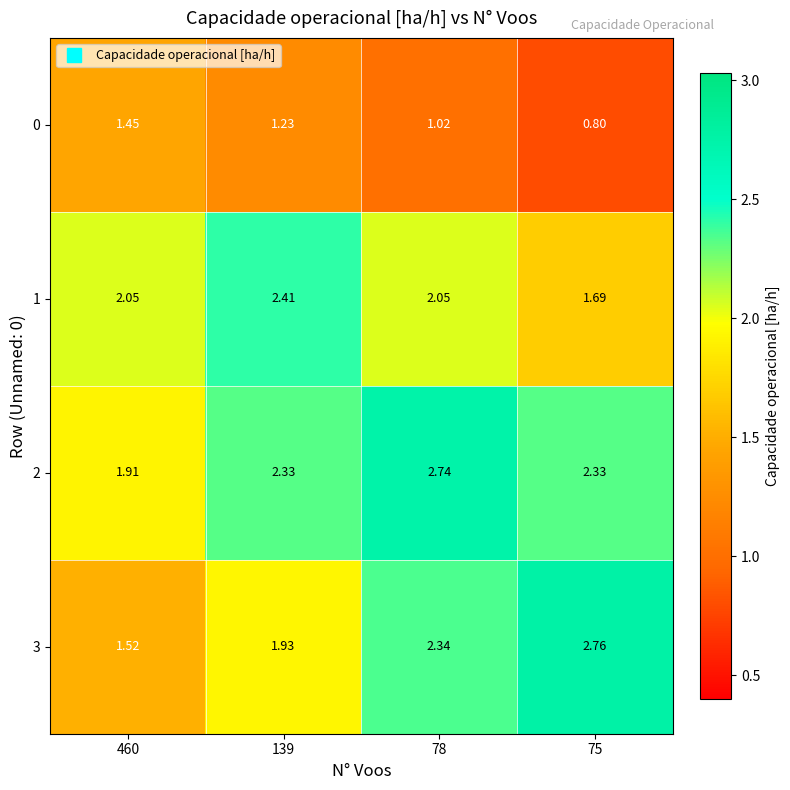

At which category is the sum across all series the highest?

78